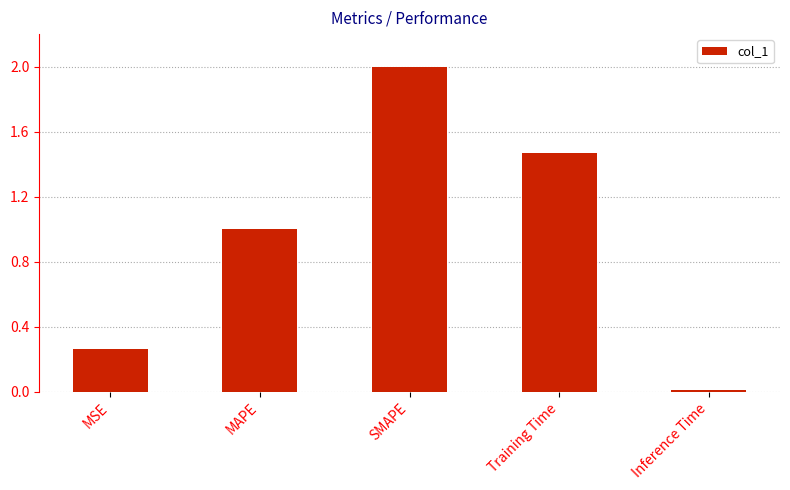

What is the difference between the maximum and minimum values?

2.0